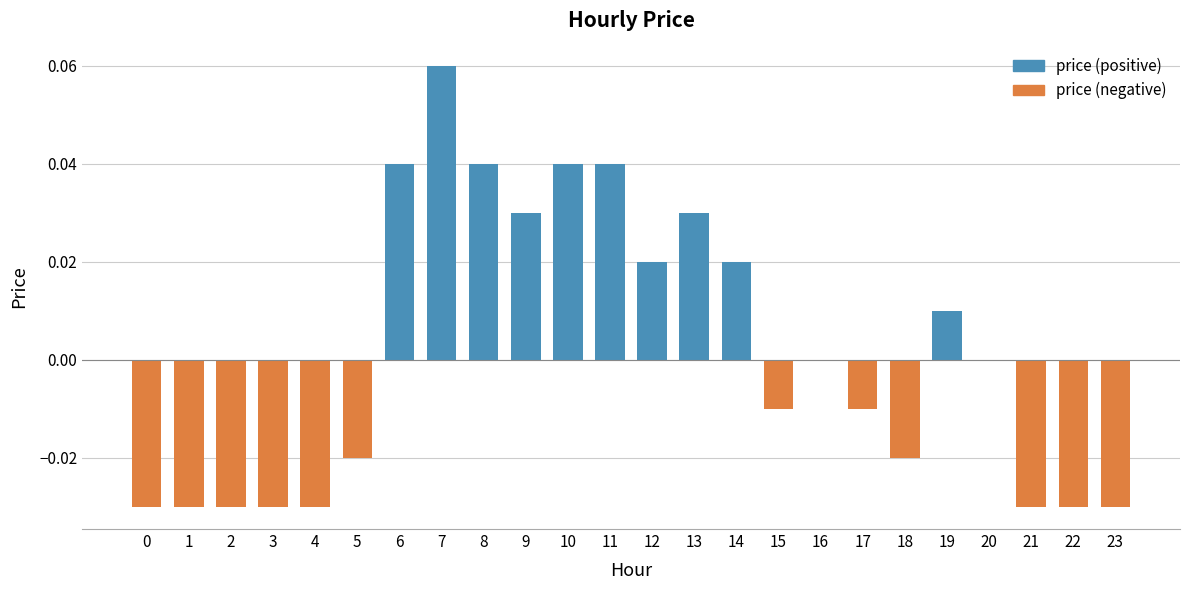

How many series are shown in this chart?

1